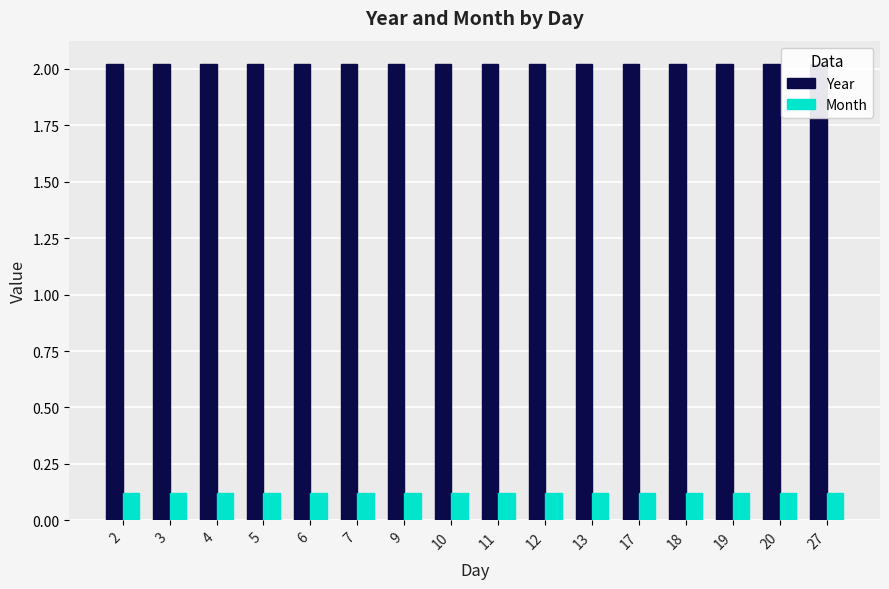

What is the spread (max minus min) of values at 18?

1.9